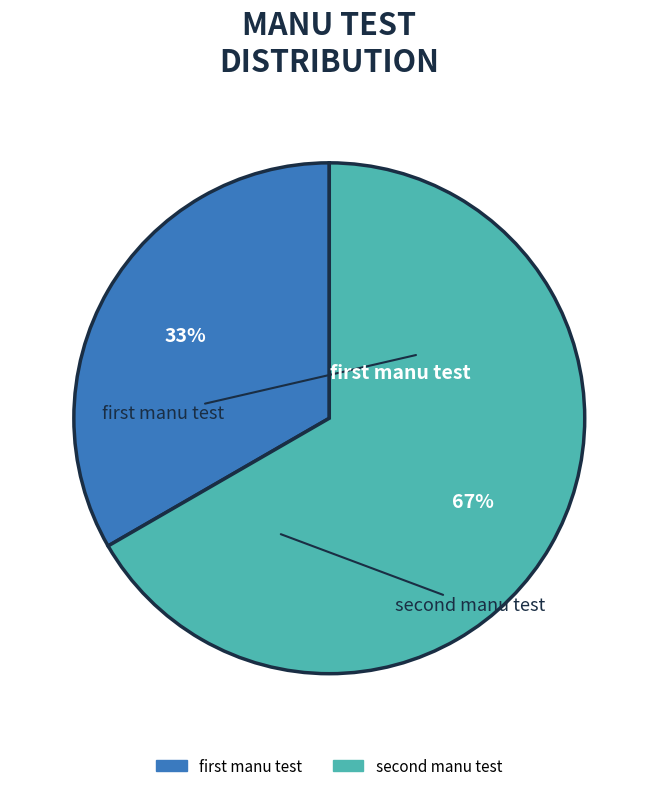

What is the largest slice in the pie chart?

second manu test